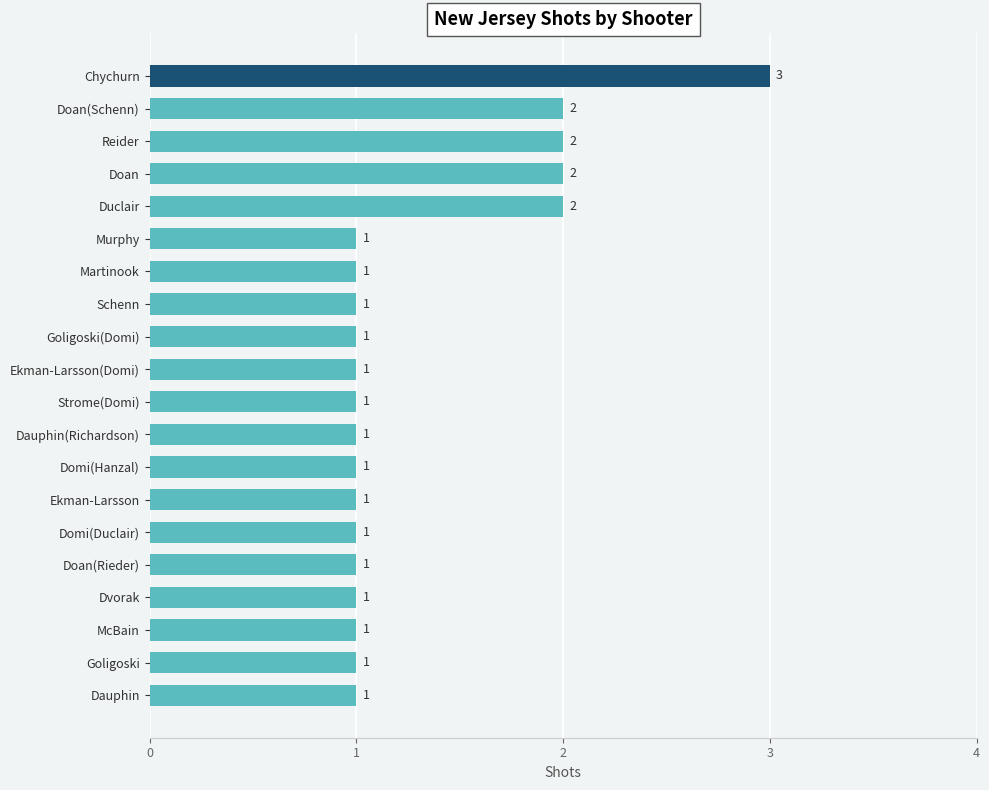

What is the difference between the maximum and minimum values?

2